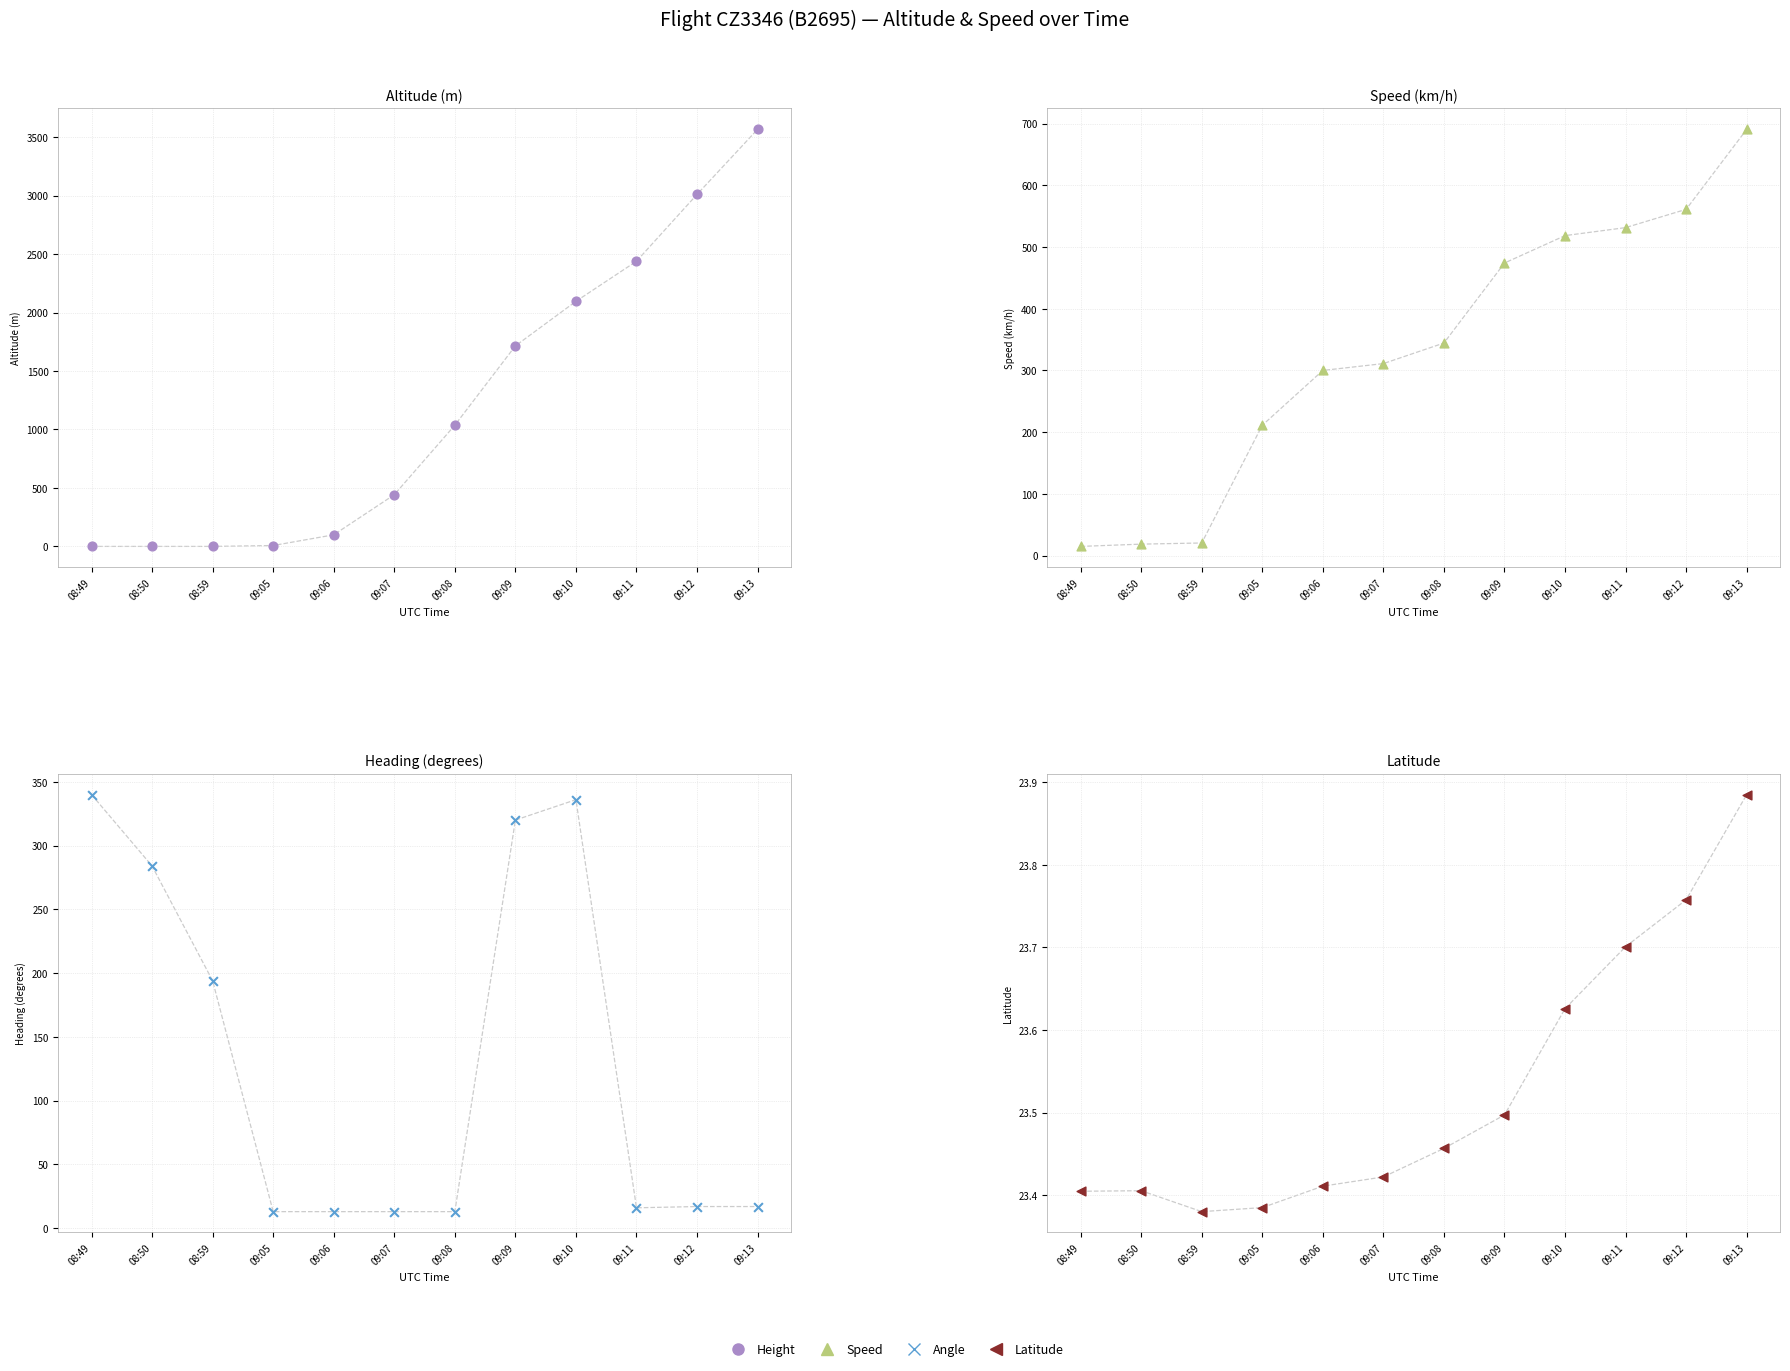

Is the value of Angle at 08:49 greater than the value of Latitude at 09:13?

Yes